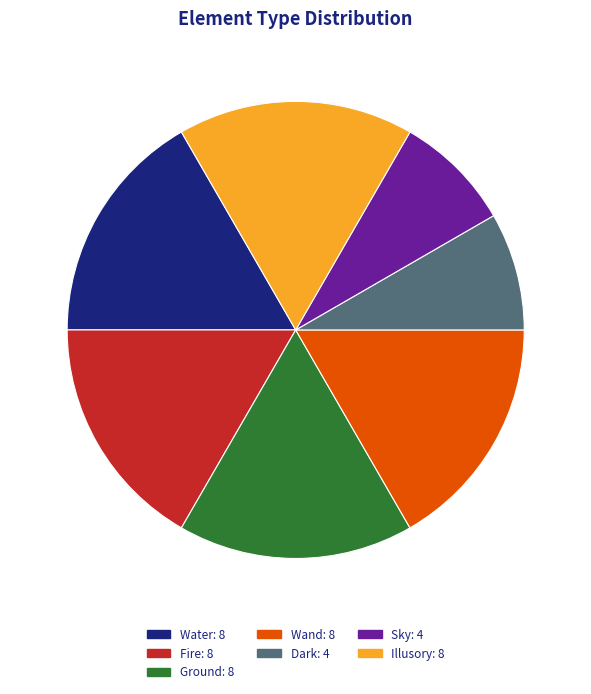

Is there a majority slice in this chart?

No